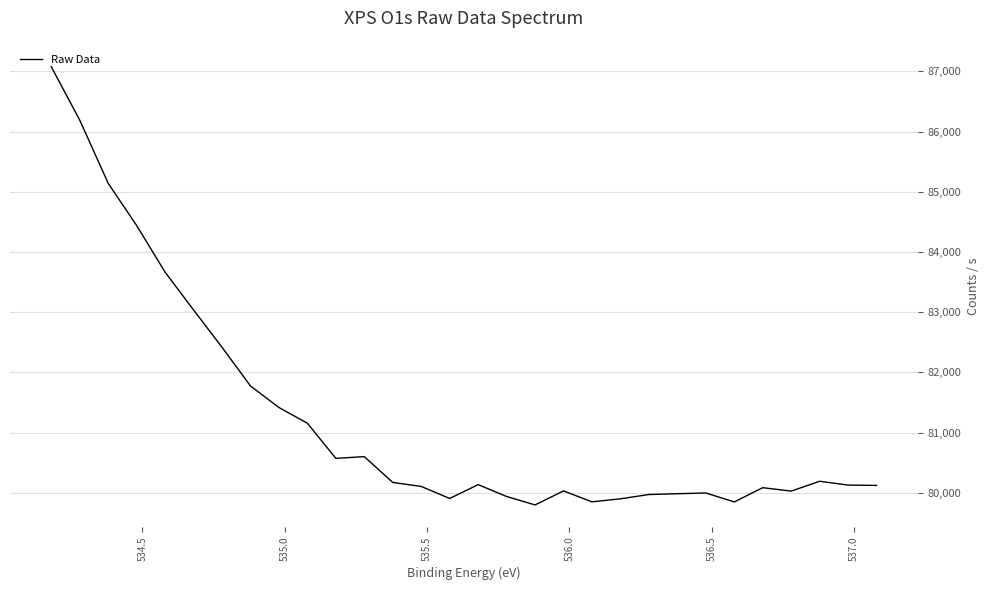

How many interior local valleys (lower than both neighbors) does the data have?

6